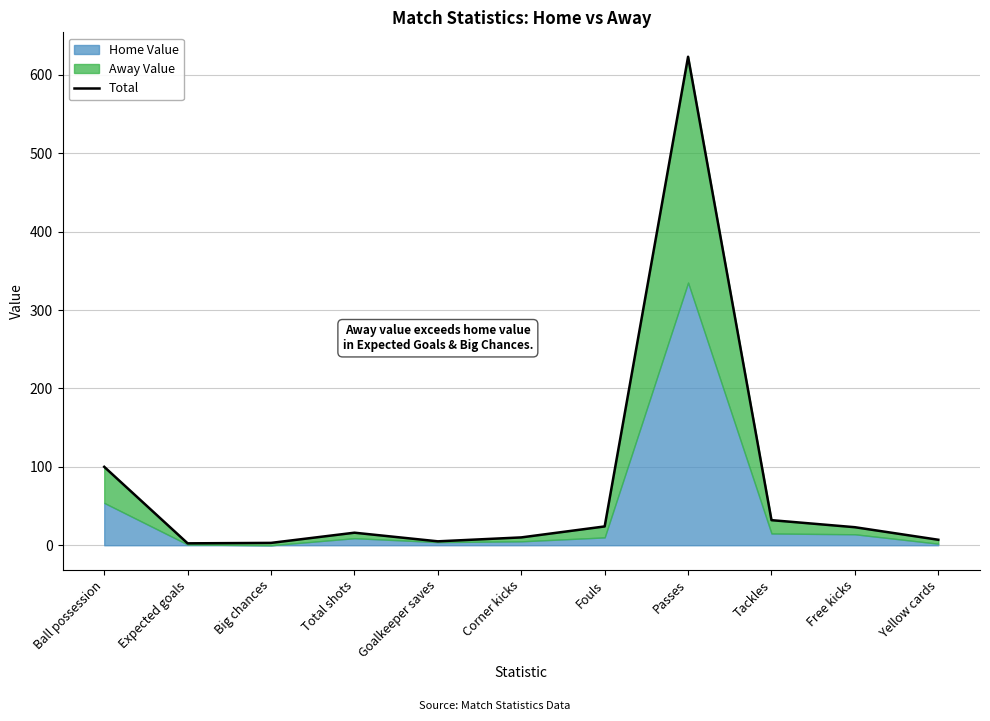

What is the difference between the second highest and minimum values?

97.6